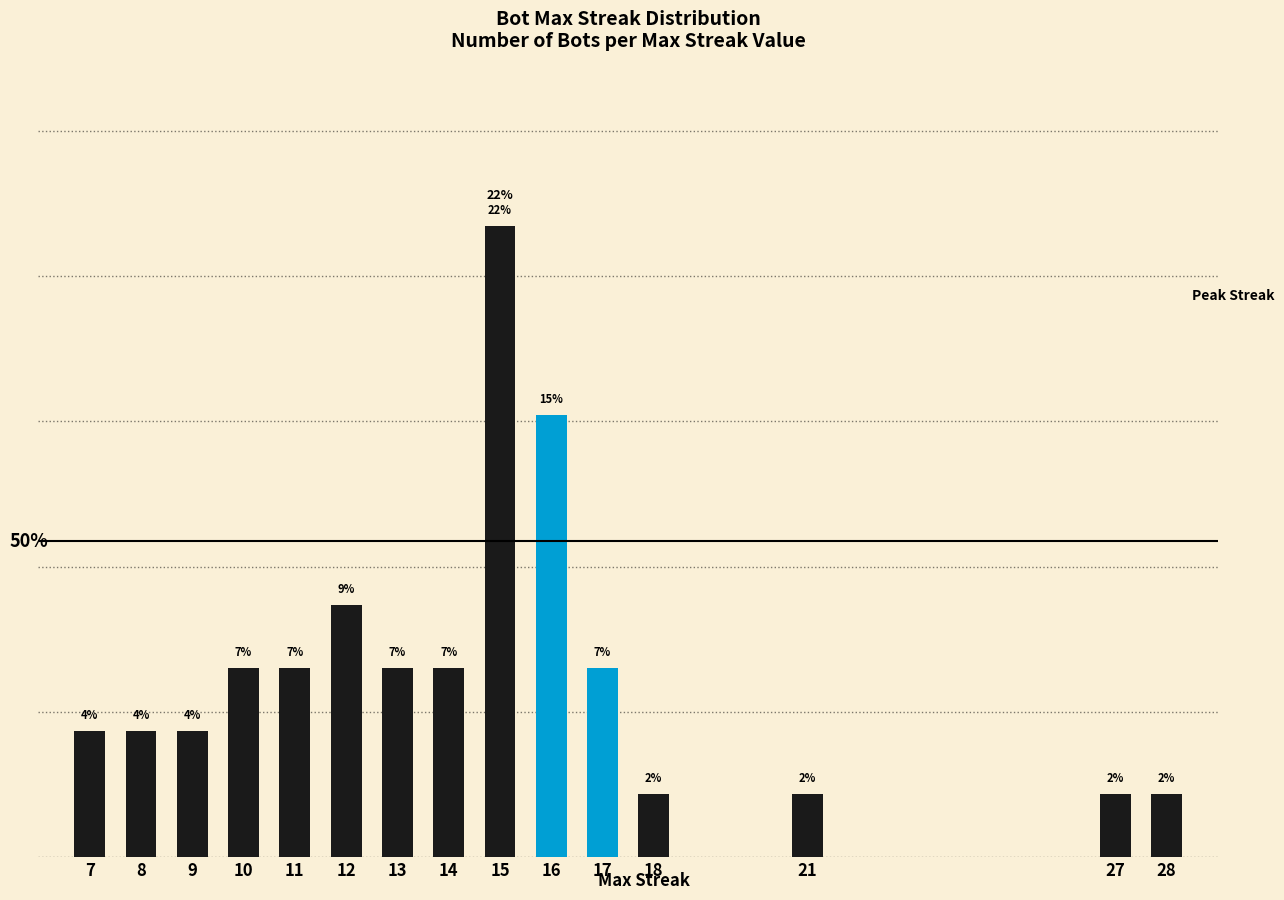

What is the value of the 14th bar from the left?

2.2